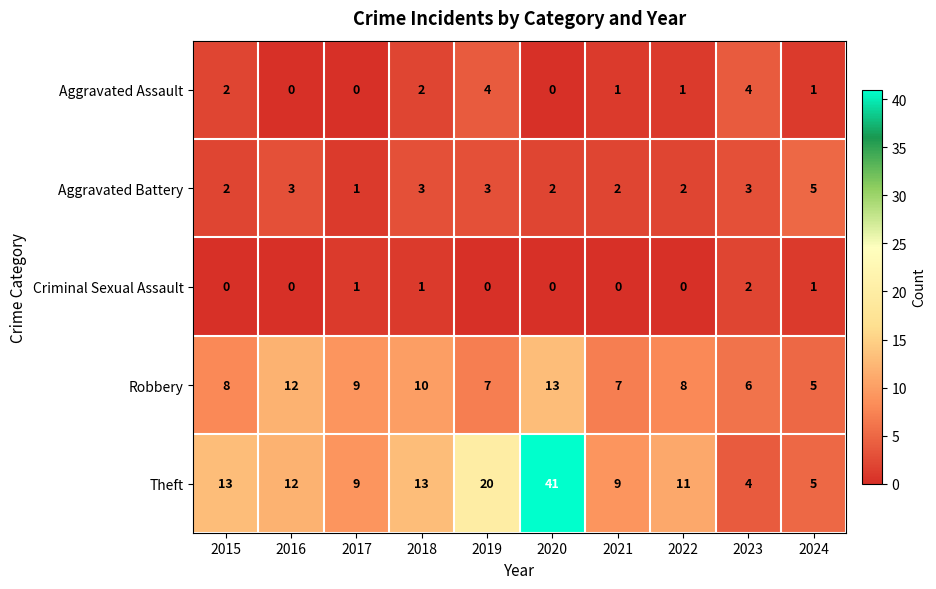

What is the greatest value displayed?

41